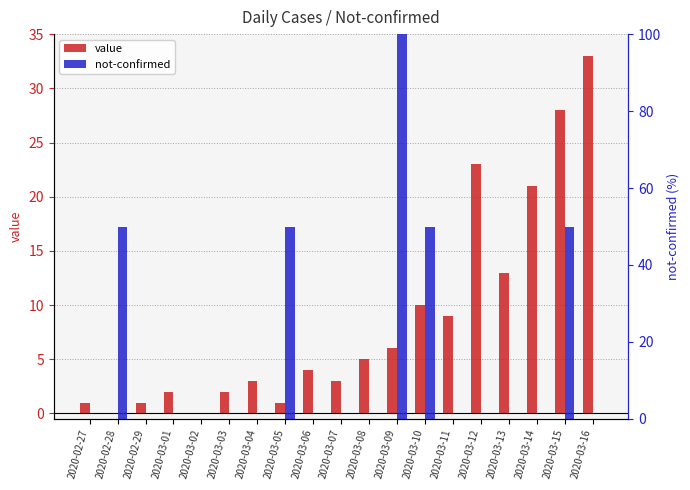

What is the approximate value of value at 2020-03-07, to the nearest 5?

5